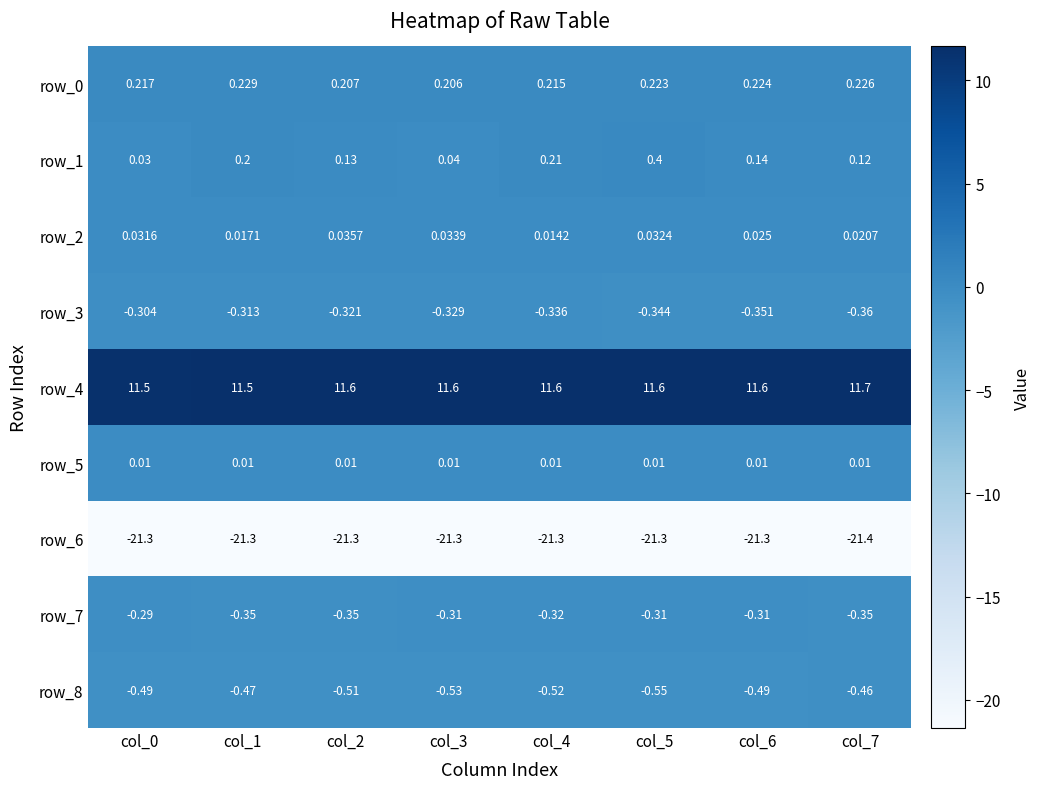

What is the difference between the highest and lowest values at col_6?

32.9